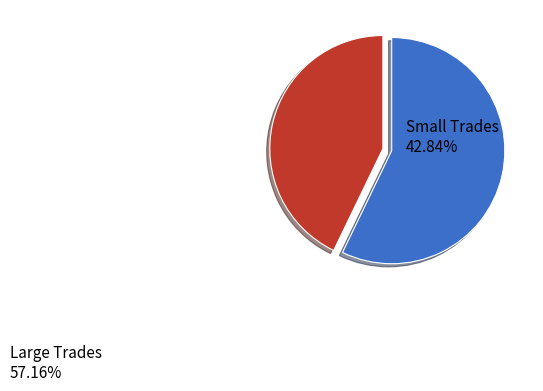

What is the largest slice in the pie chart?

Large Trades